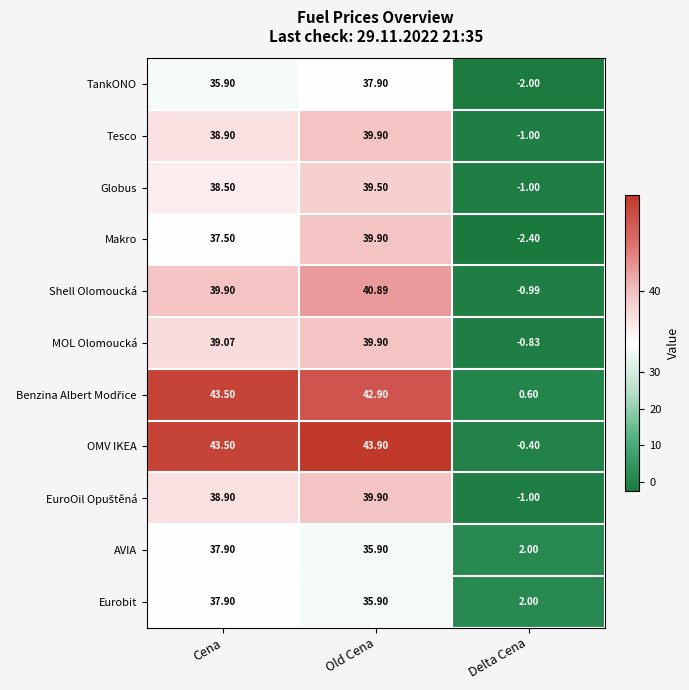

At which category is the sum across all series the highest?

Old Cena